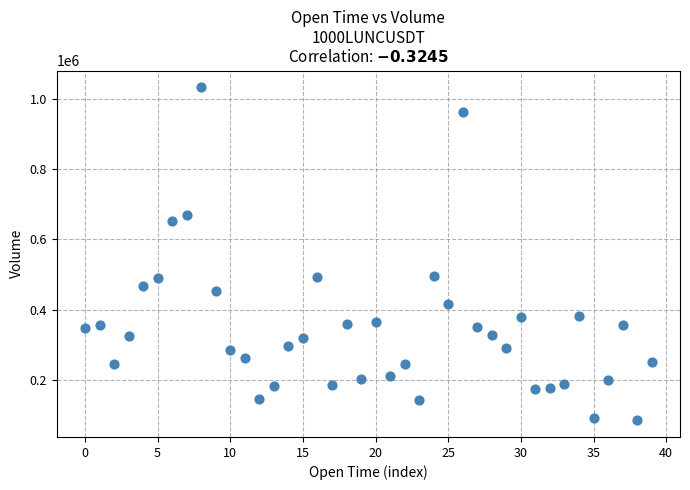

What is the range of Y values (max minus min)?

947613